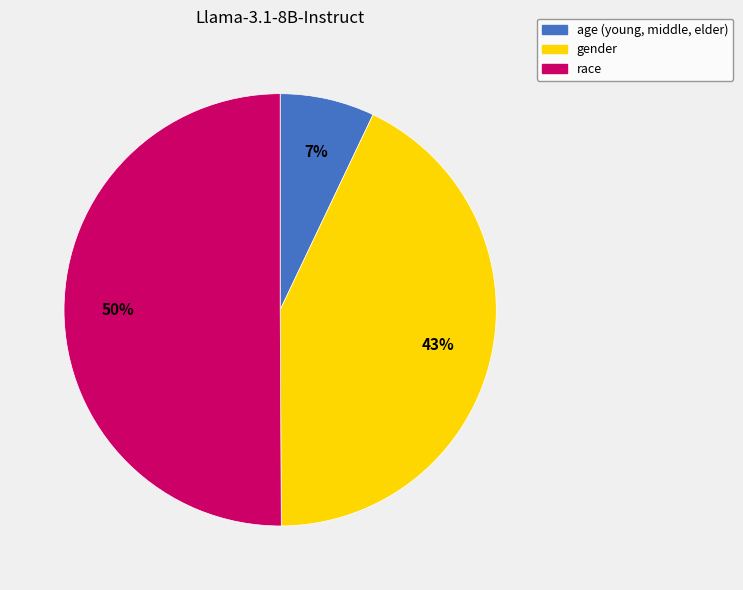

Rank the categories by value from lowest to highest.

age (young, middle, elder), gender, race